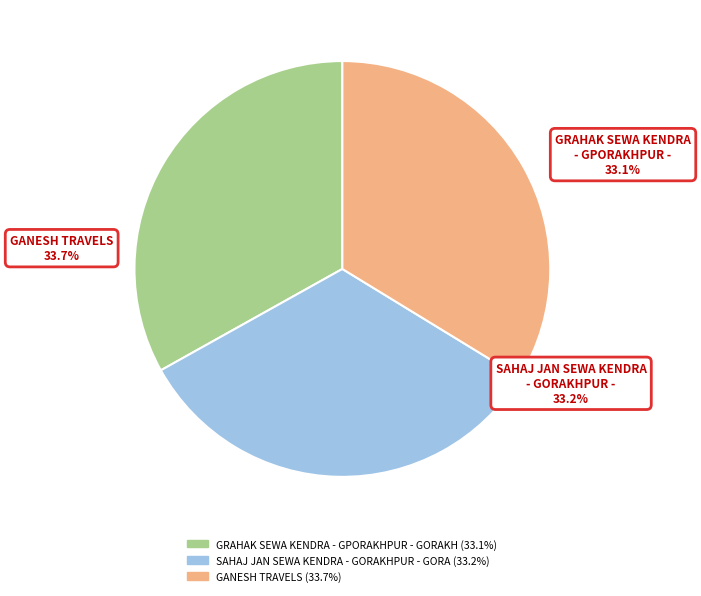

To the nearest percent, what portion does SAHAJ JAN SEWA KENDRA - GORAKHPUR - GORA represent?

33%